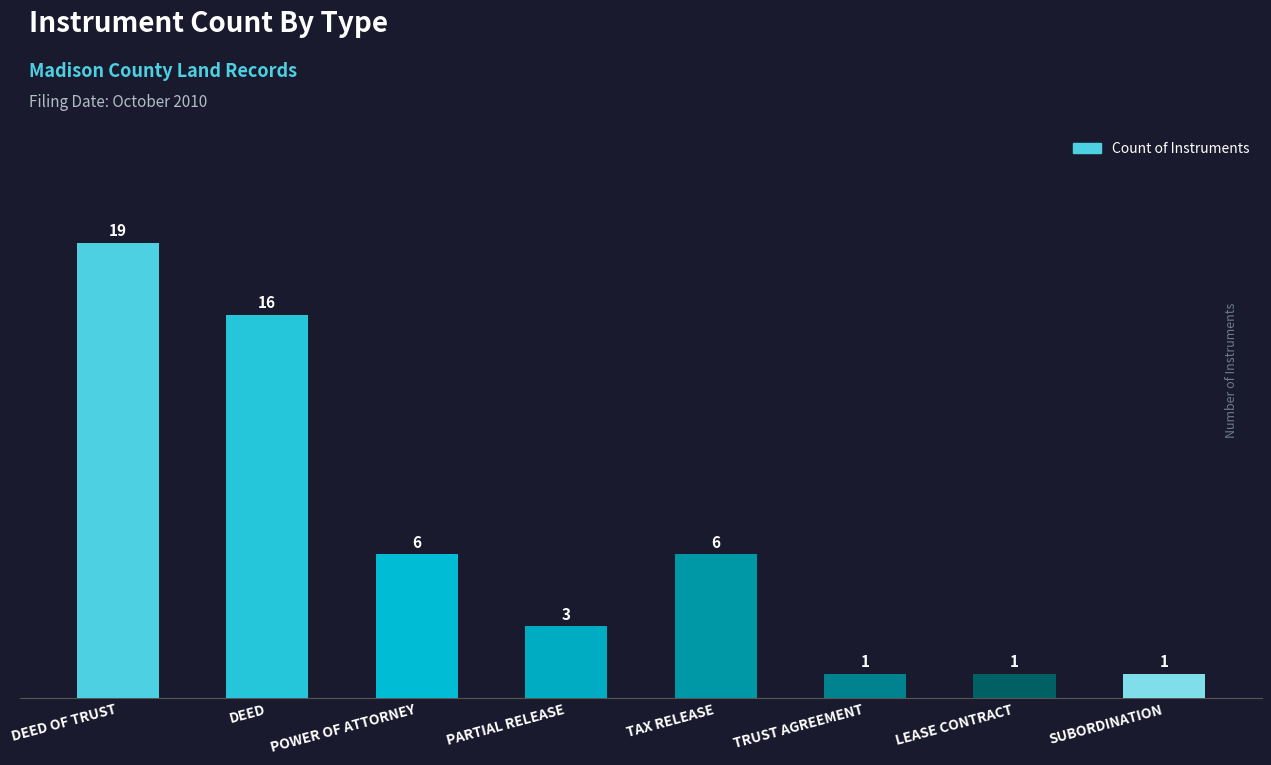

What is the label of the 1st bar from the left?

DEED OF TRUST